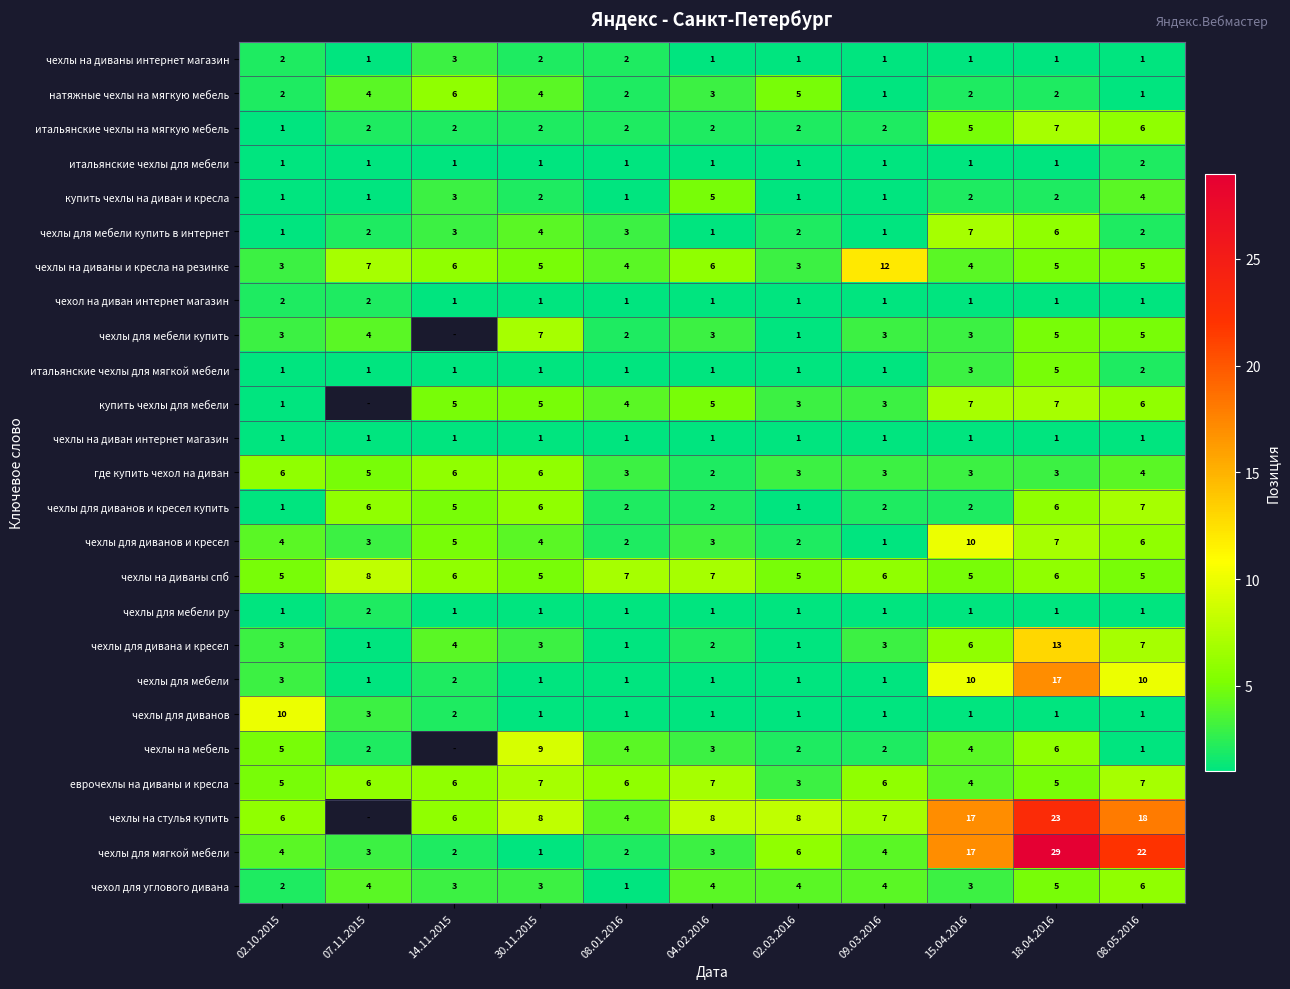

What is the sum of the где купить чехол на диван values at 09.03.2016 and 02.03.2016?

6